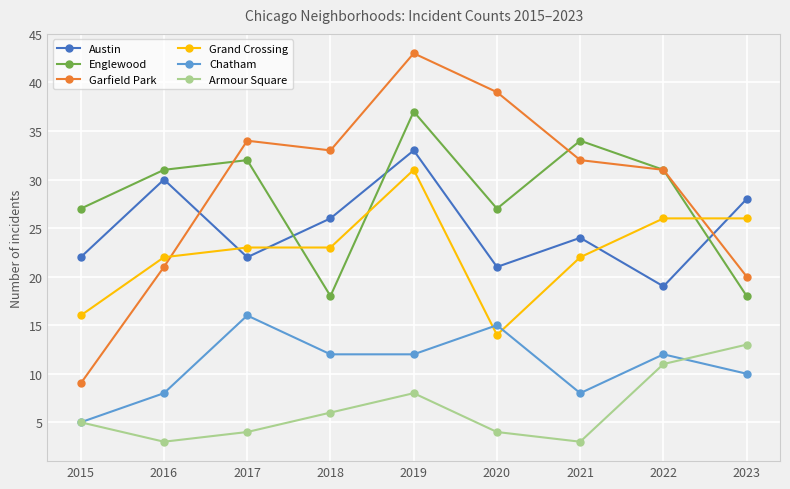

What is the approximate value of Englewood at 2015?

27